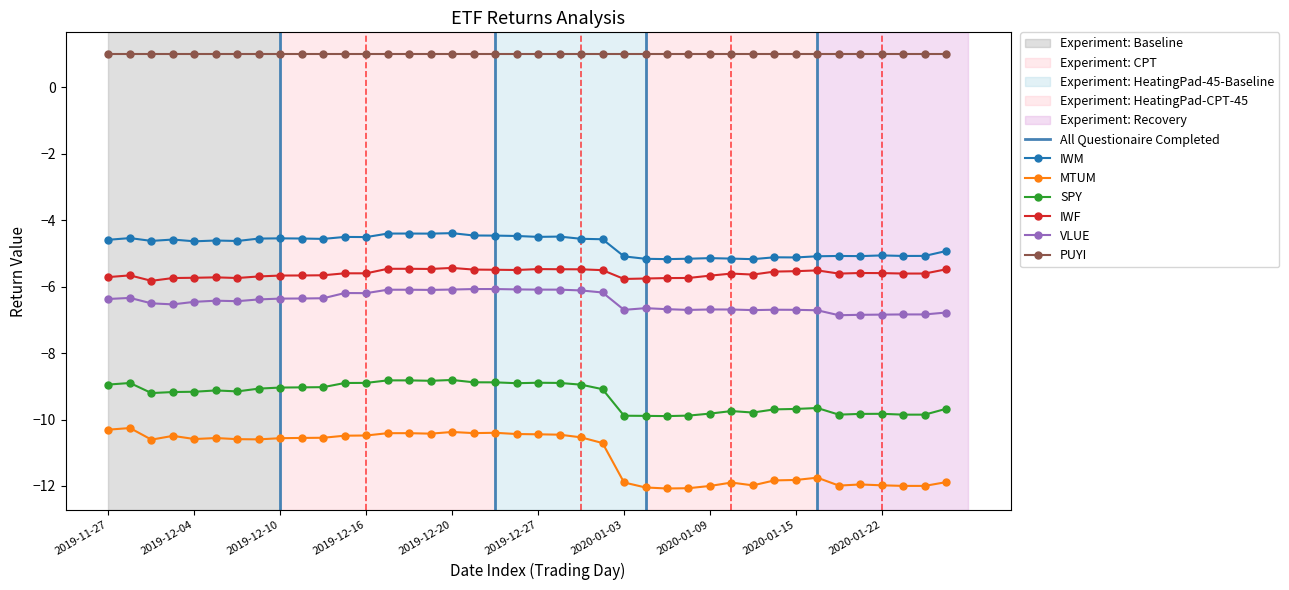

Reading right to left, transcribe all the data shown in this chart.

IWM: 2020-01-27=-4.9	2020-01-24=-5.1	2020-01-23=-5.1	2020-01-22=-5.1	2020-01-21=-5.1	2020-01-17=-5.1	2020-01-16=-5.1	2020-01-15=-5.1	2020-01-14=-5.1	2020-01-13=-5.2	2020-01-10=-5.2	2020-01-09=-5.1	2020-01-08=-5.2	2020-01-07=-5.2	2020-01-06=-5.2	2020-01-03=-5.1	2020-01-02=-4.6	2019-12-31=-4.6	2019-12-30=-4.5	2019-12-27=-4.5	2019-12-26=-4.5	2019-12-24=-4.5	2019-12-23=-4.5	2019-12-20=-4.4	2019-12-19=-4.4	2019-12-18=-4.4	2019-12-17=-4.4	2019-12-16=-4.5	2019-12-13=-4.5	2019-12-12=-4.6	2019-12-11=-4.6	2019-12-10=-4.5	2019-12-09=-4.6	2019-12-06=-4.6	2019-12-05=-4.6	2019-12-04=-4.6	2019-12-03=-4.6	2019-12-02=-4.6	2019-11-29=-4.5	2019-11-27=-4.6
MTUM: 2020-01-27=-11.9	2020-01-24=-12.0	2020-01-23=-12.0	2020-01-22=-12.0	2020-01-21=-12.0	2020-01-17=-12.0	2020-01-16=-11.8	2020-01-15=-11.8	2020-01-14=-11.8	2020-01-13=-12.0	2020-01-10=-11.9	2020-01-09=-12.0	2020-01-08=-12.1	2020-01-07=-12.1	2020-01-06=-12.0	2020-01-03=-11.9	2020-01-02=-10.7	2019-12-31=-10.5	2019-12-30=-10.5	2019-12-27=-10.4	2019-12-26=-10.4	2019-12-24=-10.4	2019-12-23=-10.4	2019-12-20=-10.4	2019-12-19=-10.4	2019-12-18=-10.4	2019-12-17=-10.4	2019-12-16=-10.5	2019-12-13=-10.5	2019-12-12=-10.5	2019-12-11=-10.6	2019-12-10=-10.6	2019-12-09=-10.6	2019-12-06=-10.6	2019-12-05=-10.6	2019-12-04=-10.6	2019-12-03=-10.5	2019-12-02=-10.6	2019-11-29=-10.3	2019-11-27=-10.3
SPY: 2020-01-27=-9.7	2020-01-24=-9.9	2020-01-23=-9.9	2020-01-22=-9.8	2020-01-21=-9.8	2020-01-17=-9.9	2020-01-16=-9.7	2020-01-15=-9.7	2020-01-14=-9.7	2020-01-13=-9.8	2020-01-10=-9.7	2020-01-09=-9.8	2020-01-08=-9.9	2020-01-07=-9.9	2020-01-06=-9.9	2020-01-03=-9.9	2020-01-02=-9.1	2019-12-31=-9.0	2019-12-30=-8.9	2019-12-27=-8.9	2019-12-26=-8.9	2019-12-24=-8.9	2019-12-23=-8.9	2019-12-20=-8.8	2019-12-19=-8.8	2019-12-18=-8.8	2019-12-17=-8.8	2019-12-16=-8.9	2019-12-13=-8.9	2019-12-12=-9.0	2019-12-11=-9.0	2019-12-10=-9.0	2019-12-09=-9.1	2019-12-06=-9.2	2019-12-05=-9.1	2019-12-04=-9.2	2019-12-03=-9.2	2019-12-02=-9.2	2019-11-29=-8.9	2019-11-27=-8.9
IWF: 2020-01-27=-5.5	2020-01-24=-5.6	2020-01-23=-5.6	2020-01-22=-5.6	2020-01-21=-5.6	2020-01-17=-5.6	2020-01-16=-5.5	2020-01-15=-5.5	2020-01-14=-5.5	2020-01-13=-5.6	2020-01-10=-5.6	2020-01-09=-5.7	2020-01-08=-5.7	2020-01-07=-5.7	2020-01-06=-5.8	2020-01-03=-5.8	2020-01-02=-5.5	2019-12-31=-5.5	2019-12-30=-5.5	2019-12-27=-5.5	2019-12-26=-5.5	2019-12-24=-5.5	2019-12-23=-5.5	2019-12-20=-5.4	2019-12-19=-5.5	2019-12-18=-5.5	2019-12-17=-5.5	2019-12-16=-5.6	2019-12-13=-5.6	2019-12-12=-5.7	2019-12-11=-5.7	2019-12-10=-5.7	2019-12-09=-5.7	2019-12-06=-5.7	2019-12-05=-5.7	2019-12-04=-5.7	2019-12-03=-5.7	2019-12-02=-5.8	2019-11-29=-5.7	2019-11-27=-5.7
VLUE: 2020-01-27=-6.8	2020-01-24=-6.8	2020-01-23=-6.8	2020-01-22=-6.8	2020-01-21=-6.8	2020-01-17=-6.9	2020-01-16=-6.7	2020-01-15=-6.7	2020-01-14=-6.7	2020-01-13=-6.7	2020-01-10=-6.7	2020-01-09=-6.7	2020-01-08=-6.7	2020-01-07=-6.7	2020-01-06=-6.6	2020-01-03=-6.7	2020-01-02=-6.2	2019-12-31=-6.1	2019-12-30=-6.1	2019-12-27=-6.1	2019-12-26=-6.1	2019-12-24=-6.1	2019-12-23=-6.1	2019-12-20=-6.1	2019-12-19=-6.1	2019-12-18=-6.1	2019-12-17=-6.1	2019-12-16=-6.2	2019-12-13=-6.2	2019-12-12=-6.3	2019-12-11=-6.4	2019-12-10=-6.4	2019-12-09=-6.4	2019-12-06=-6.4	2019-12-05=-6.4	2019-12-04=-6.5	2019-12-03=-6.5	2019-12-02=-6.5	2019-11-29=-6.3	2019-11-27=-6.4